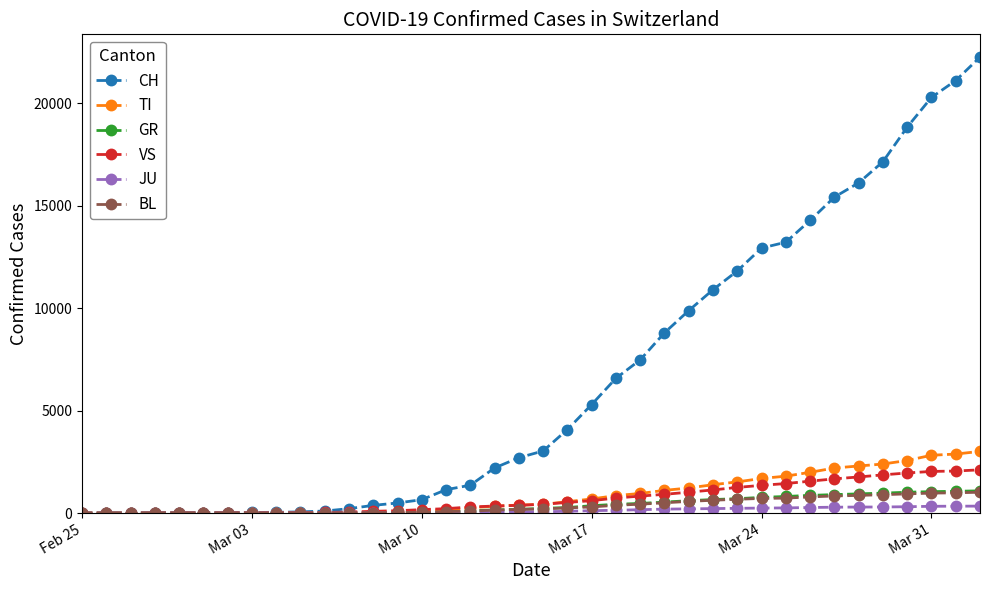

At how many categories does at least one series exceed 14885?

7